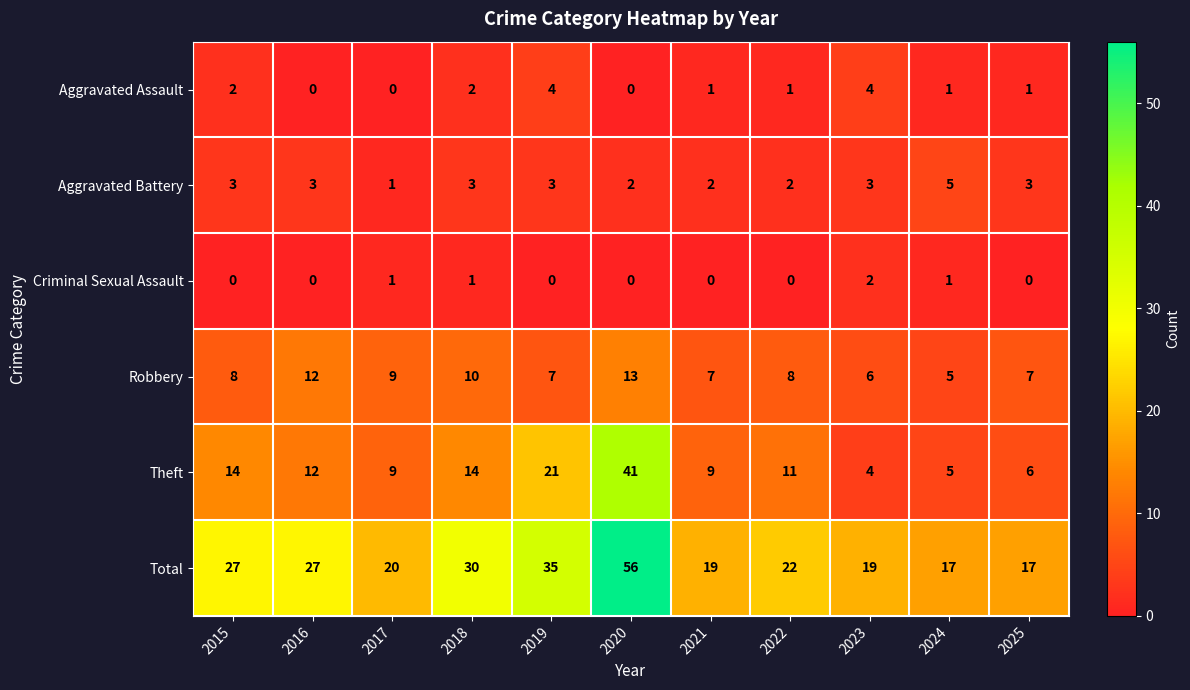

What is the difference between the highest and lowest values at 2019?

35